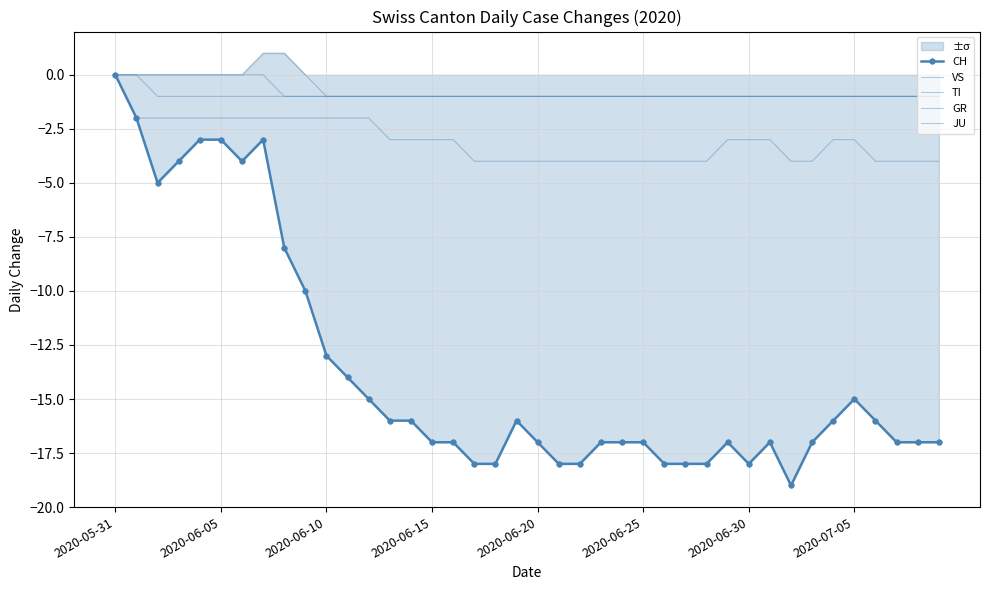

What value does the JU series have at 32?

-1